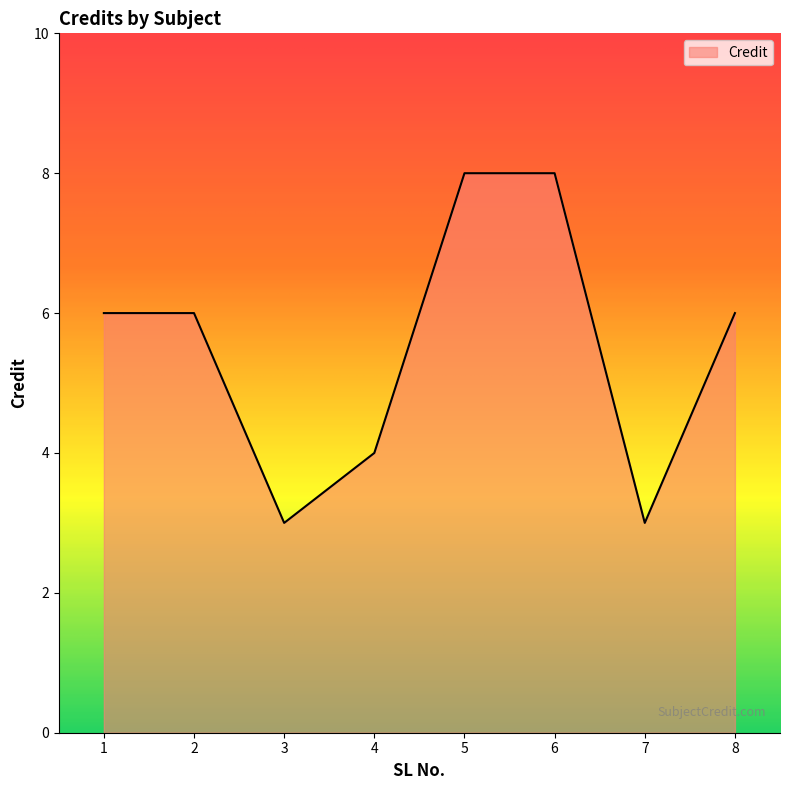

Between 2 and 5, which is larger?

5